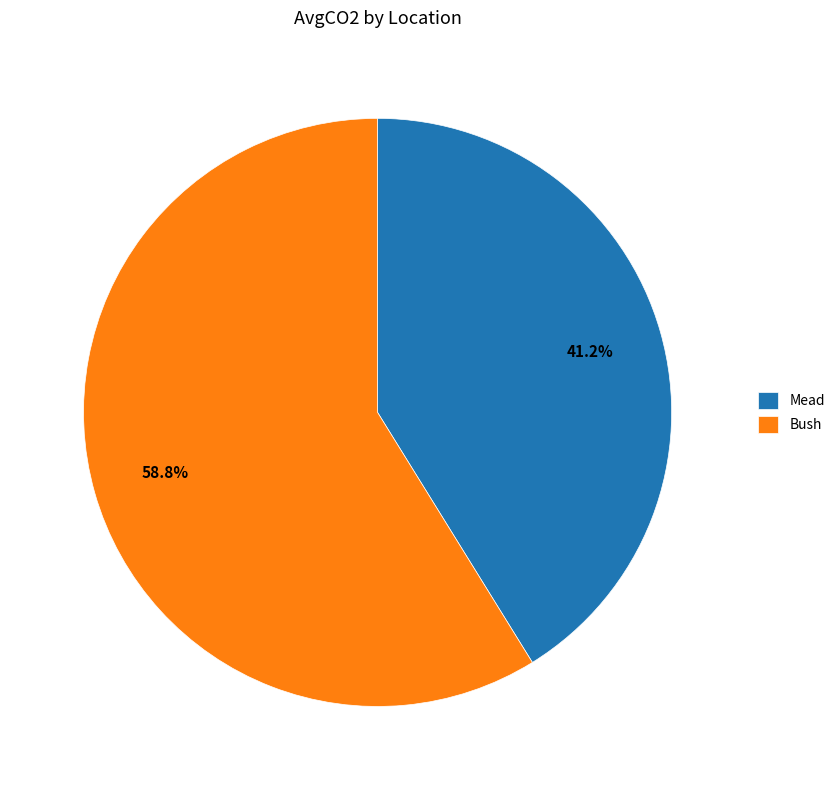

To the nearest percent, what is the difference between the Mead and Bush slice percentages?

18%